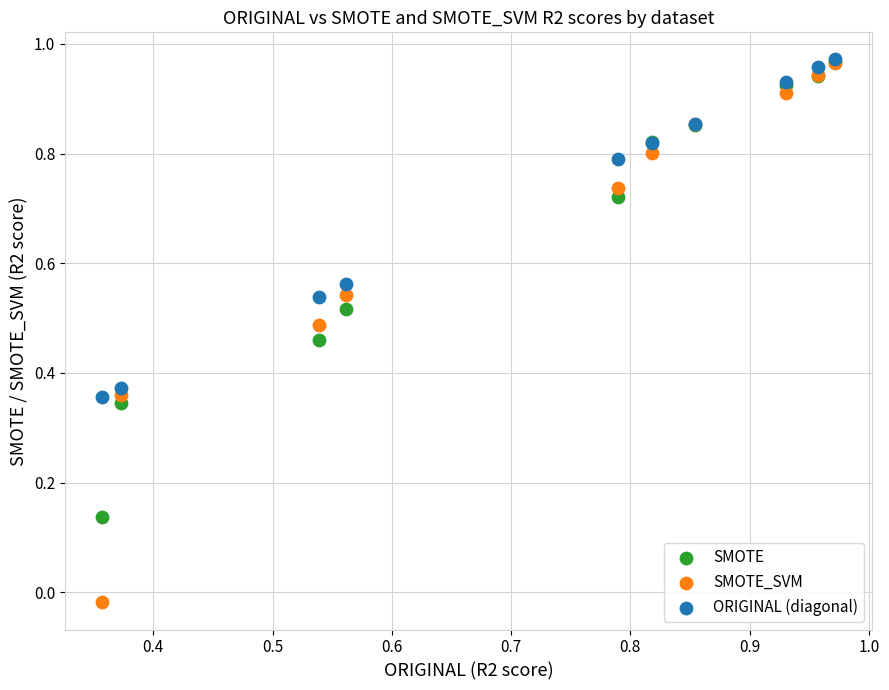

Which series has the largest Y range (max minus min)?

SMOTE_SVM